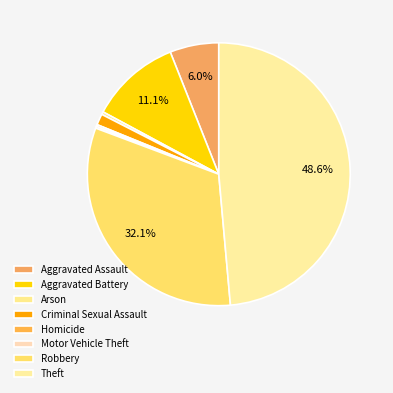

Count the number of slices in the pie.

8